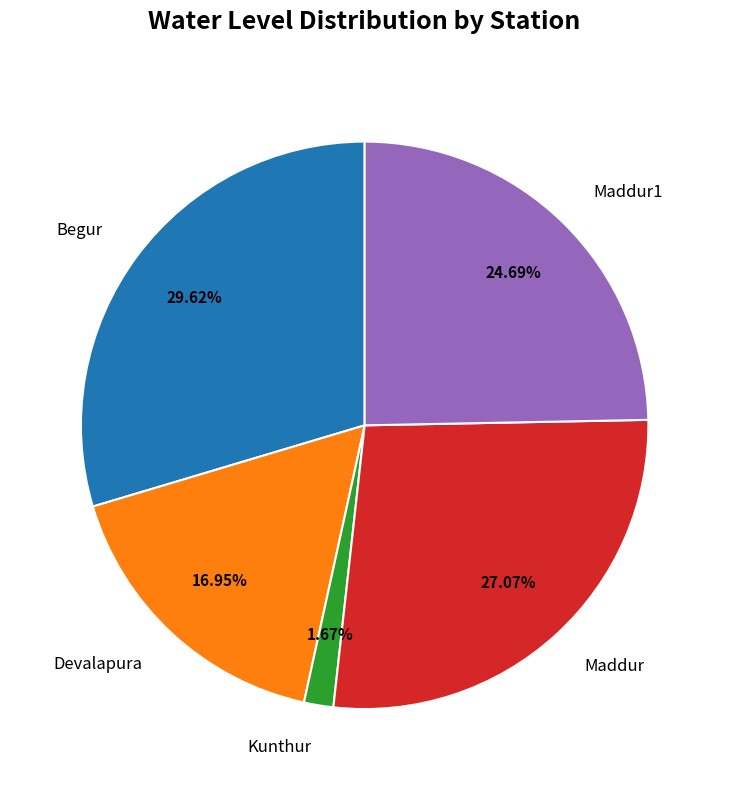

Is there a majority slice in this chart?

No